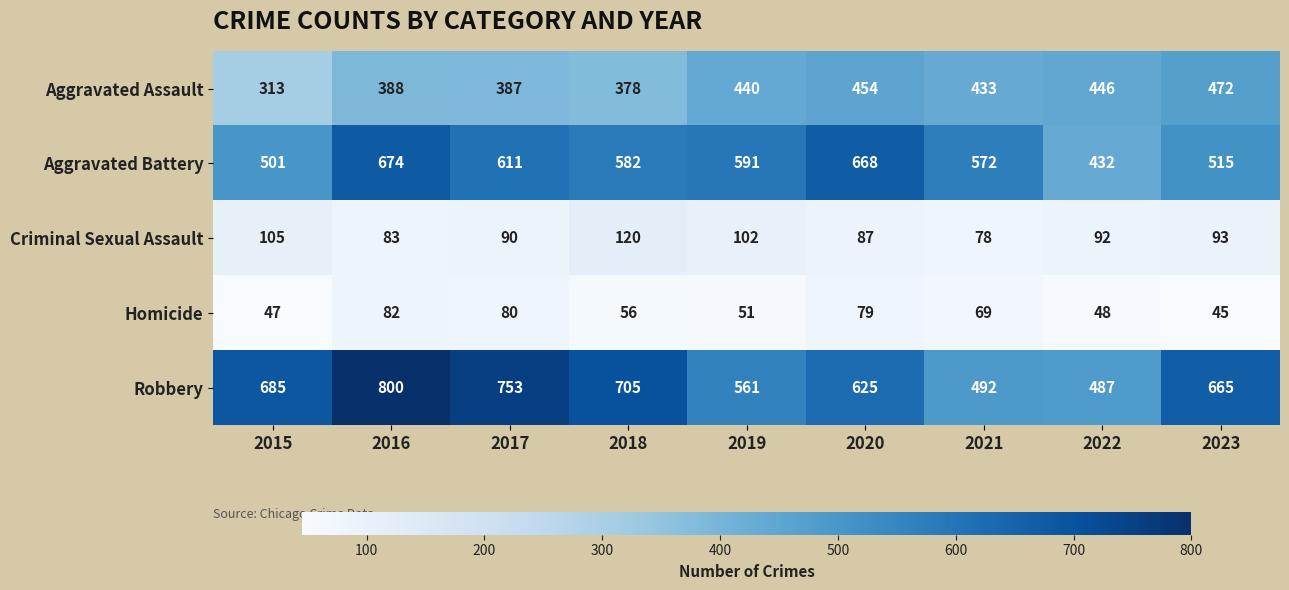

True or false: Aggravated Assault has a value of 454 at 2020.

True